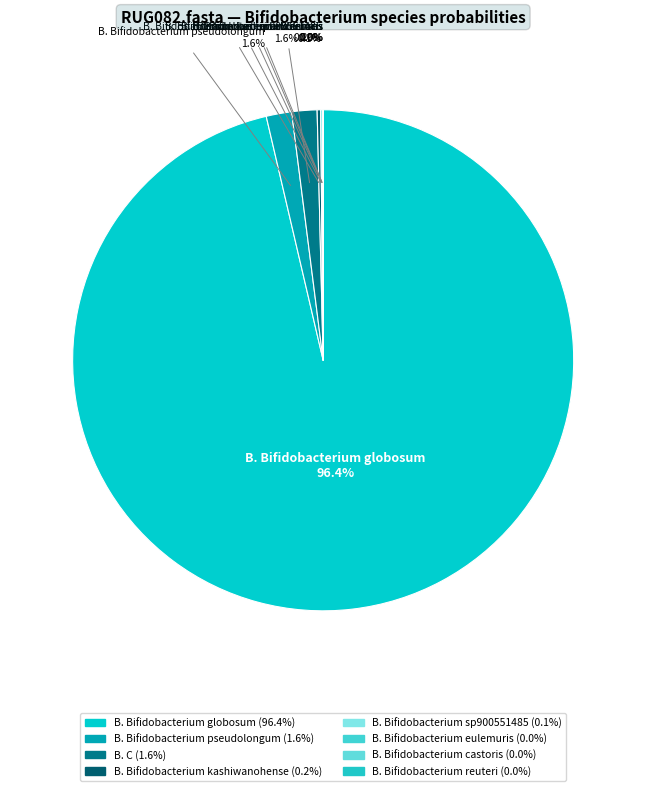

Count the number of slices in the pie.

8